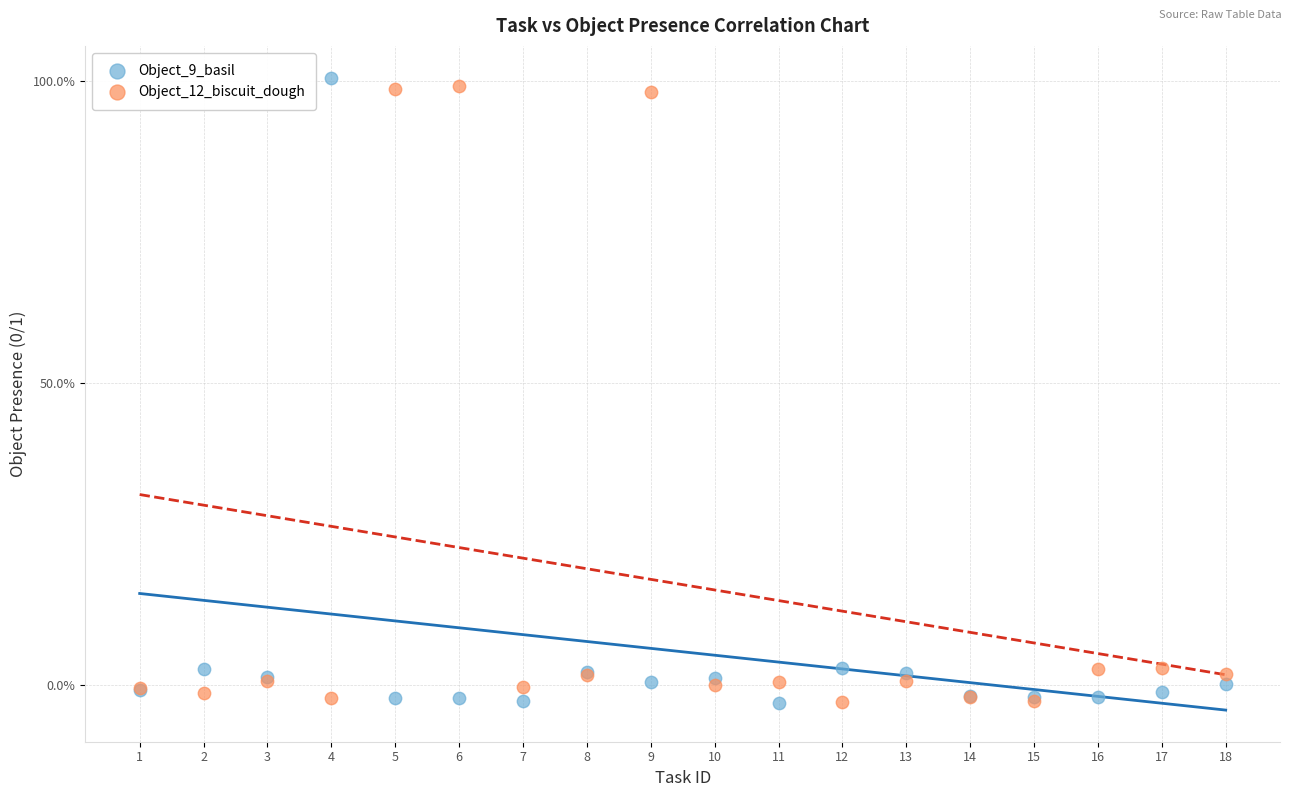

What are all the series names shown in the legend?

Object_9_basil, Object_12_biscuit_dough